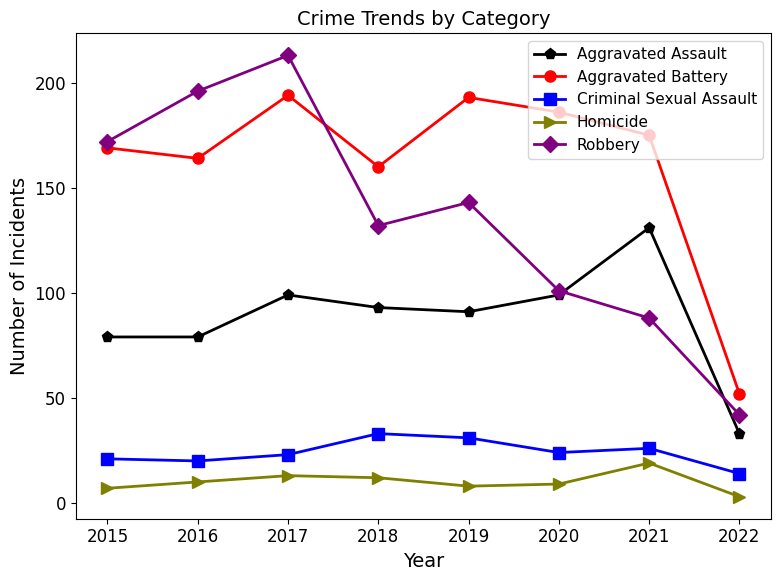

At which label does Criminal Sexual Assault reach its minimum?

2022